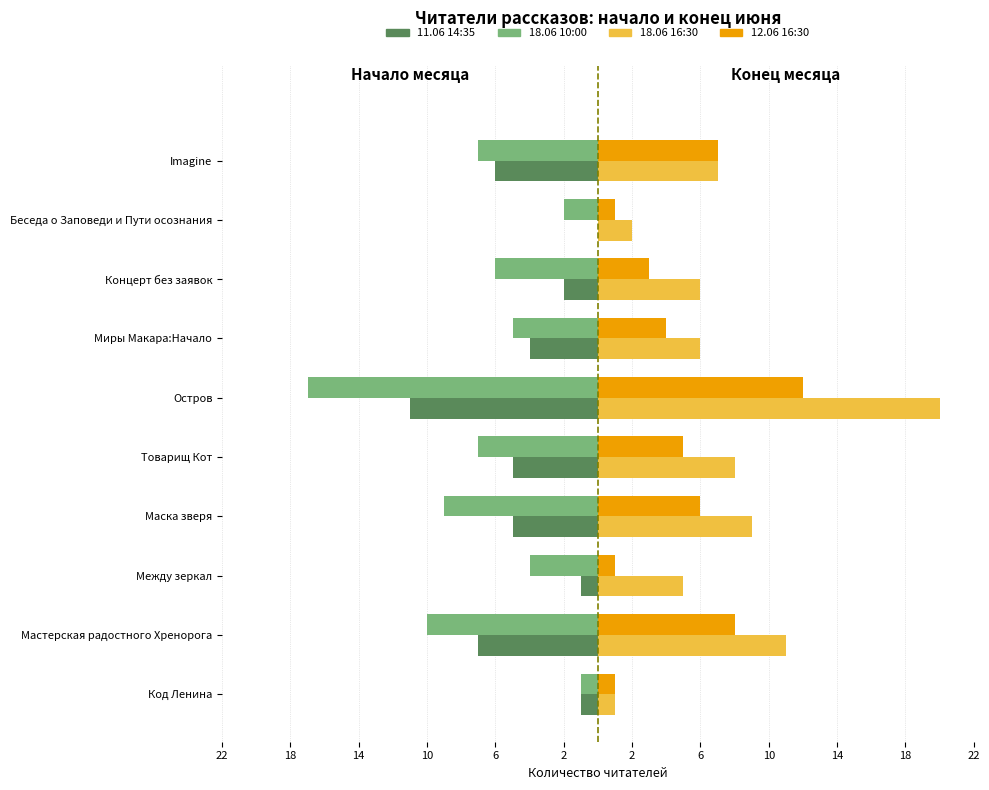

What are all the series names shown in the legend?

11.06 14:35, 18.06 10:00, 18.06 16:30, 12.06 16:30